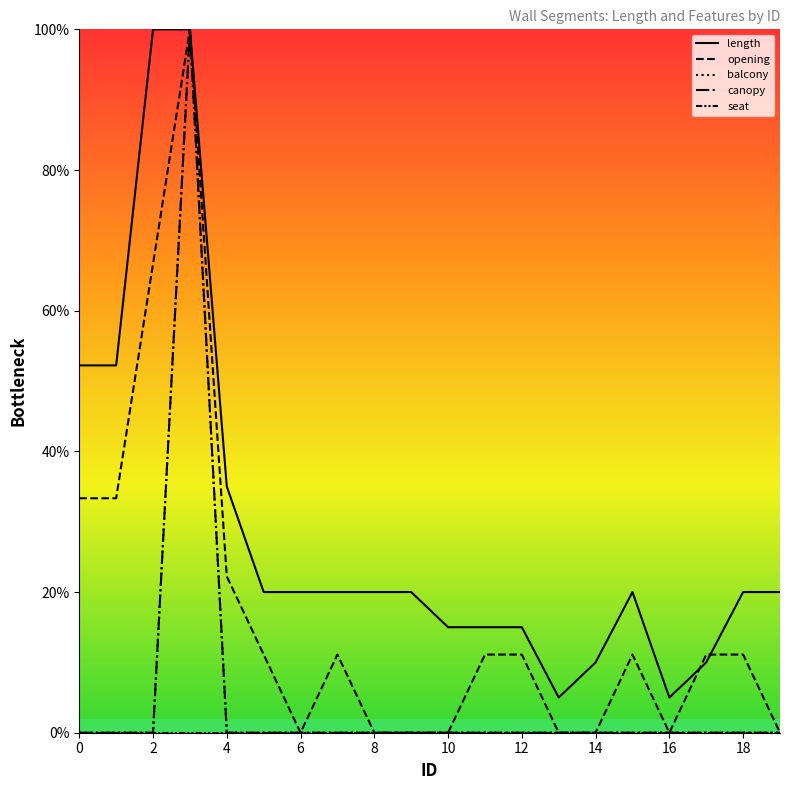

The value of balcony at 8 is 0.0. True or false?

True